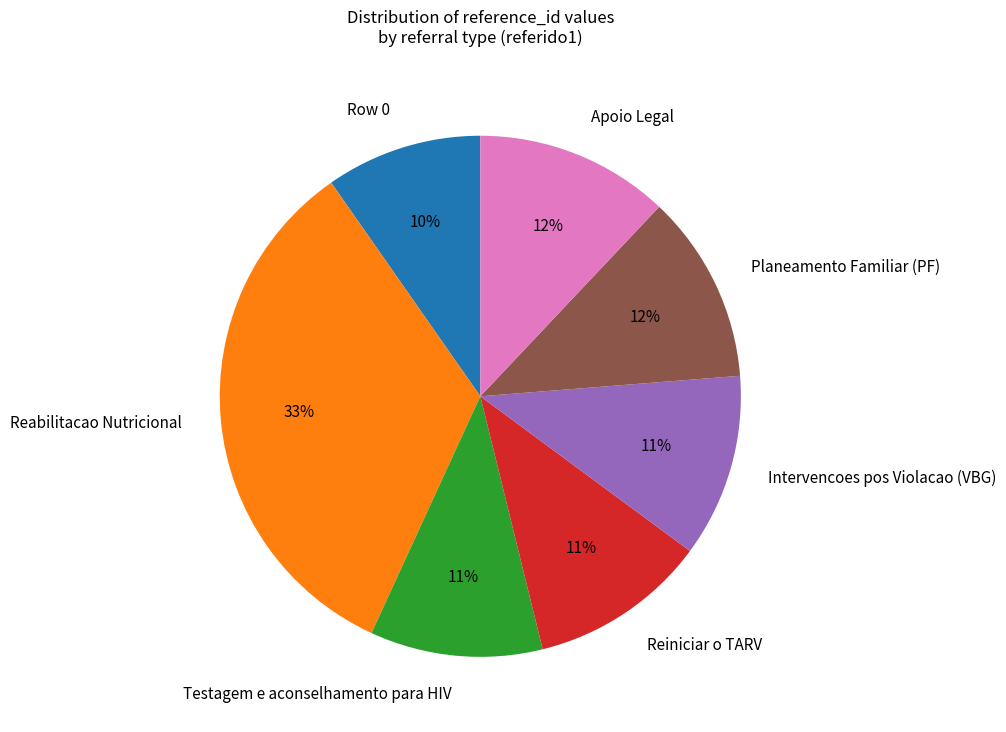

Which slice is the largest?

Reabilitacao Nutricional